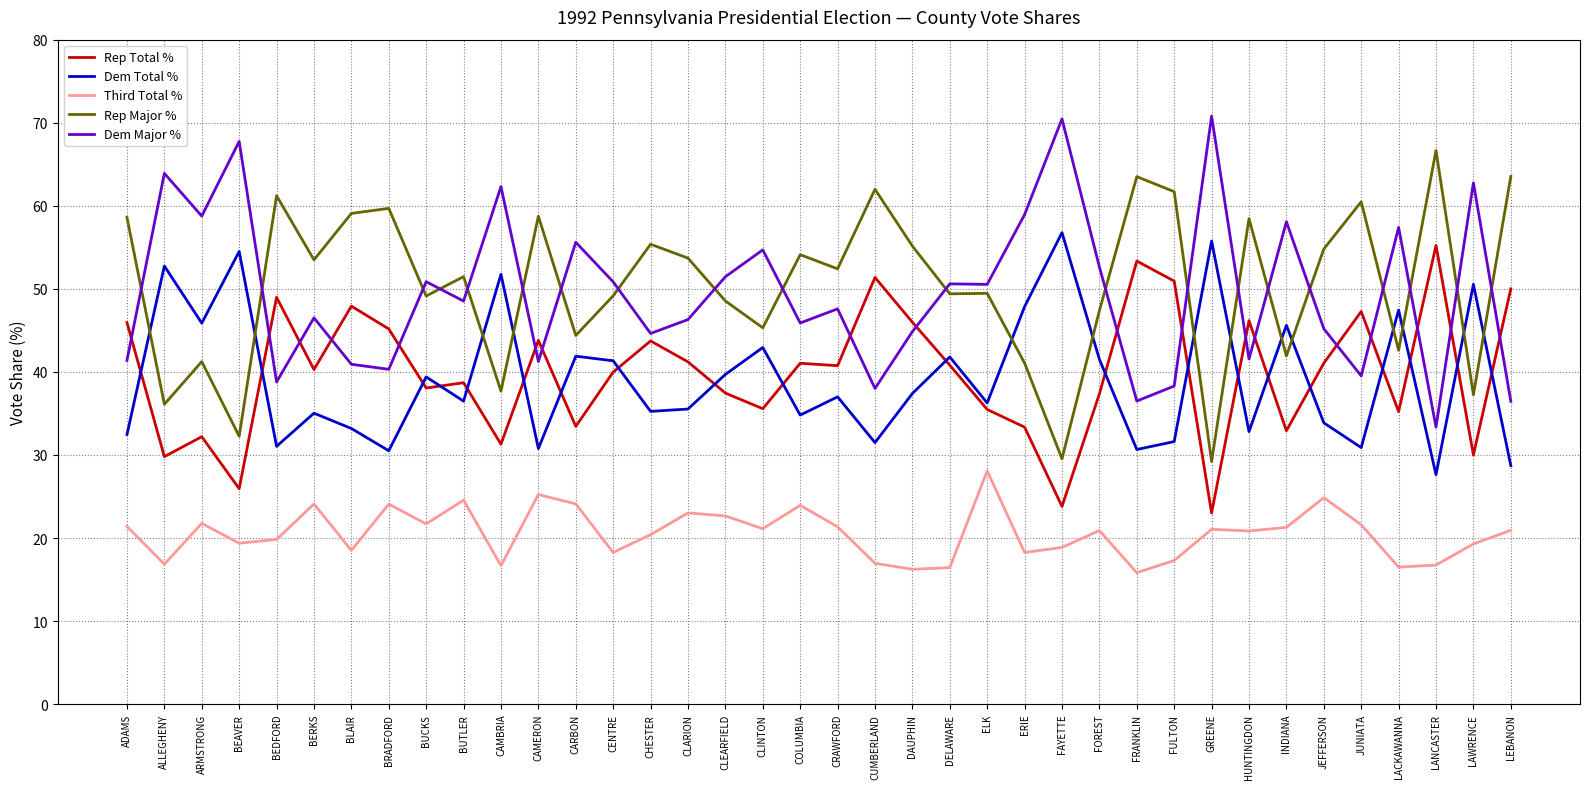

What position from the left is BUTLER?

10